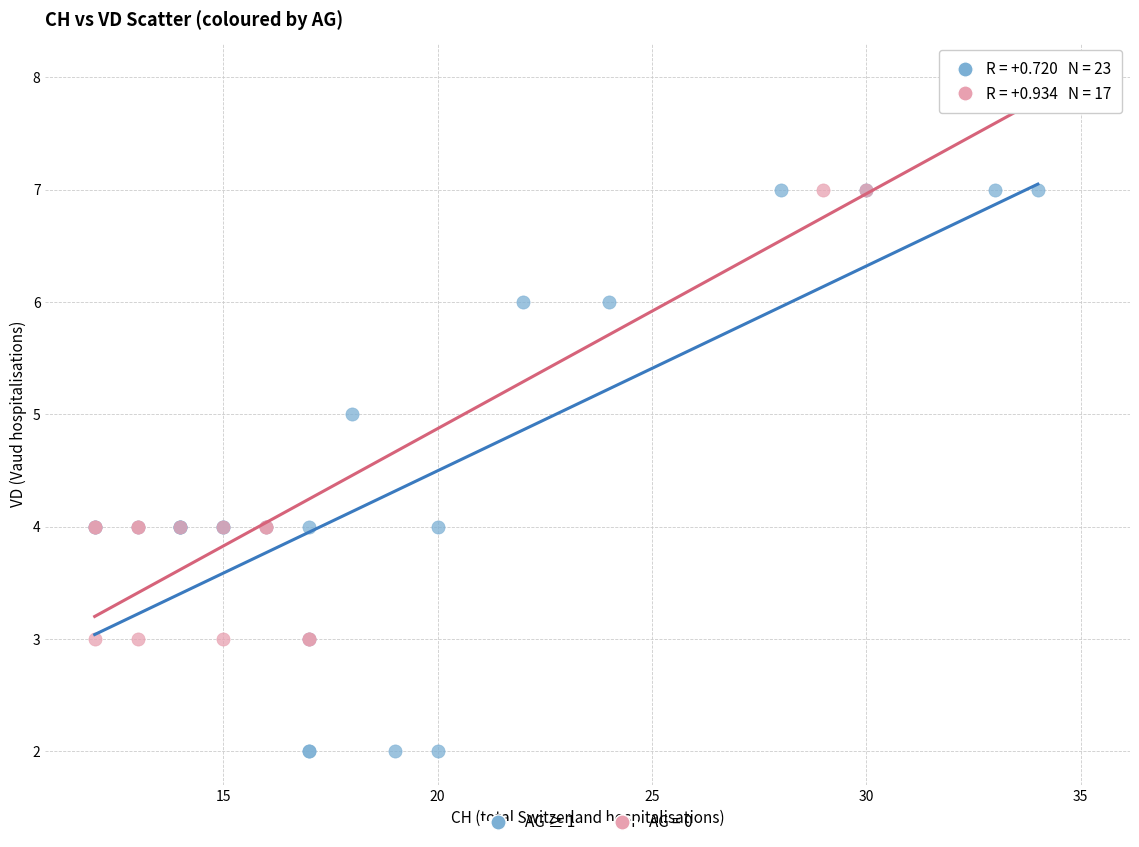

Which series reaches the minimum Y coordinate?

AG ≥ 1